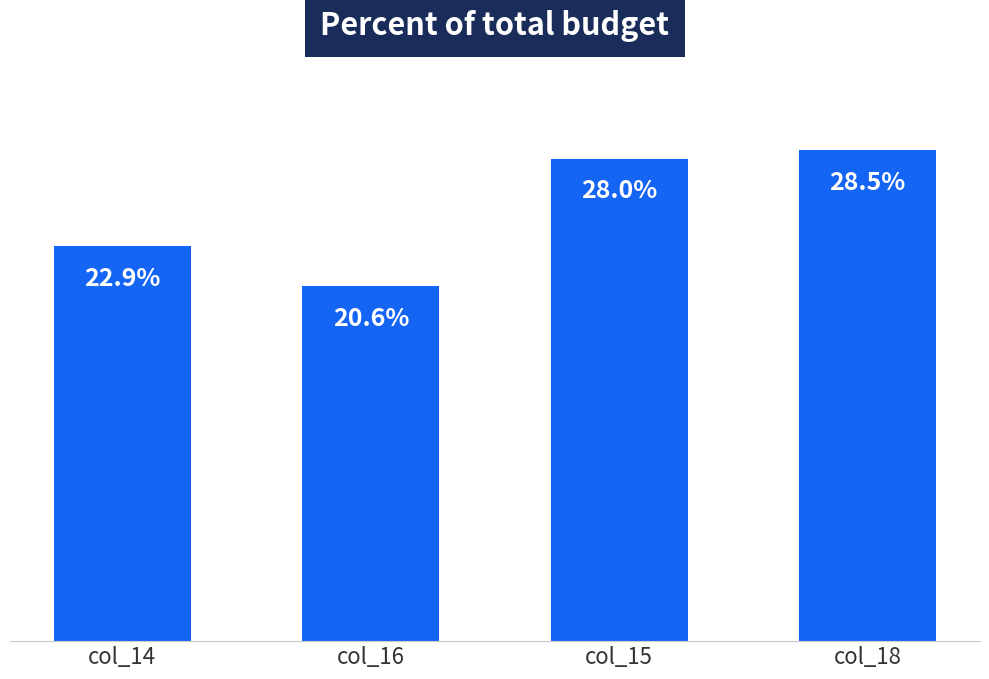

At which category does the chart reach its minimum across all series?

col_16